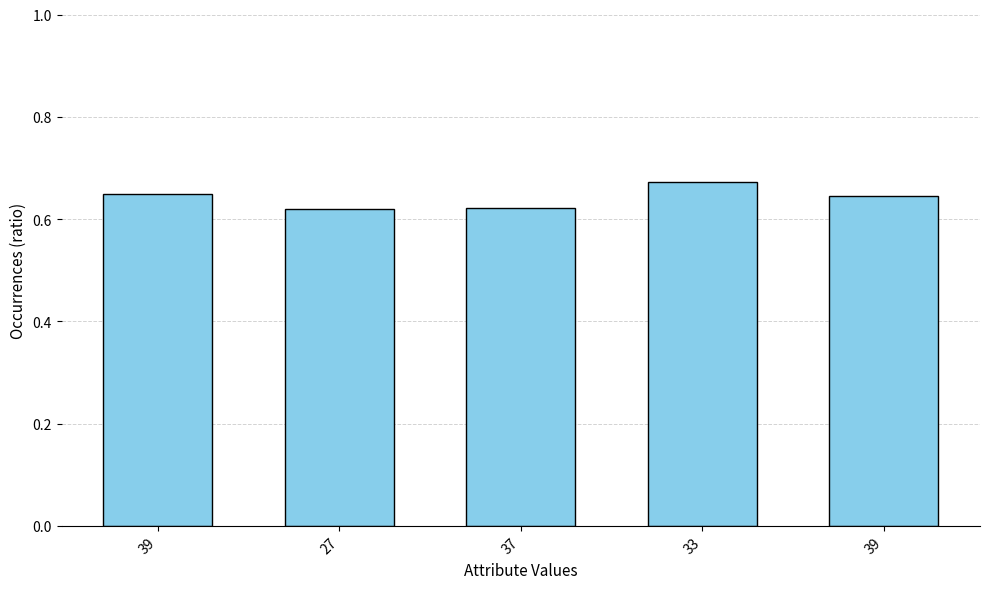

Count the values in the range 0 to 1.

5